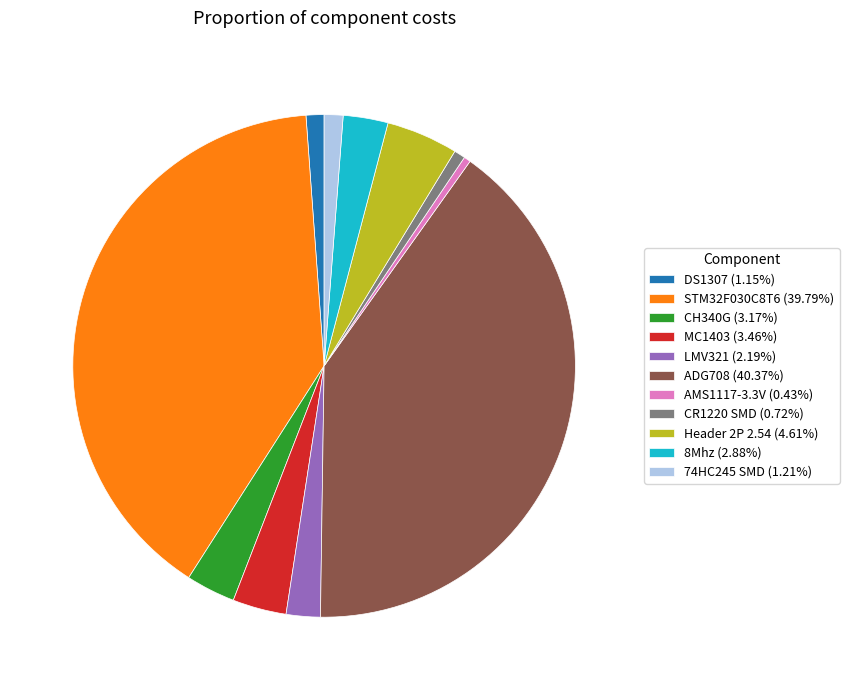

Is there a majority slice in this chart?

No